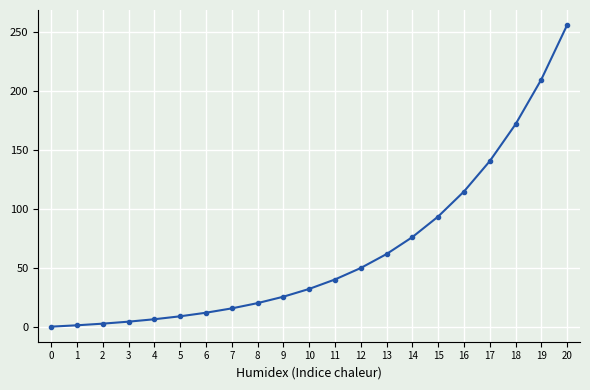

What is the difference between the maximum and second lowest values?

254.9